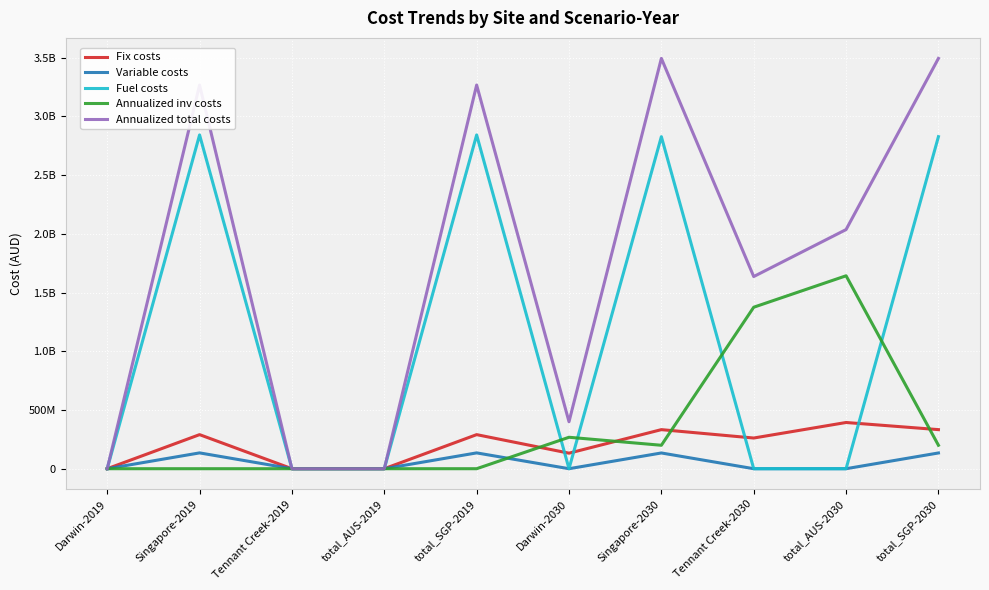

What is the total value across all series at Darwin-2030?

800254232.0